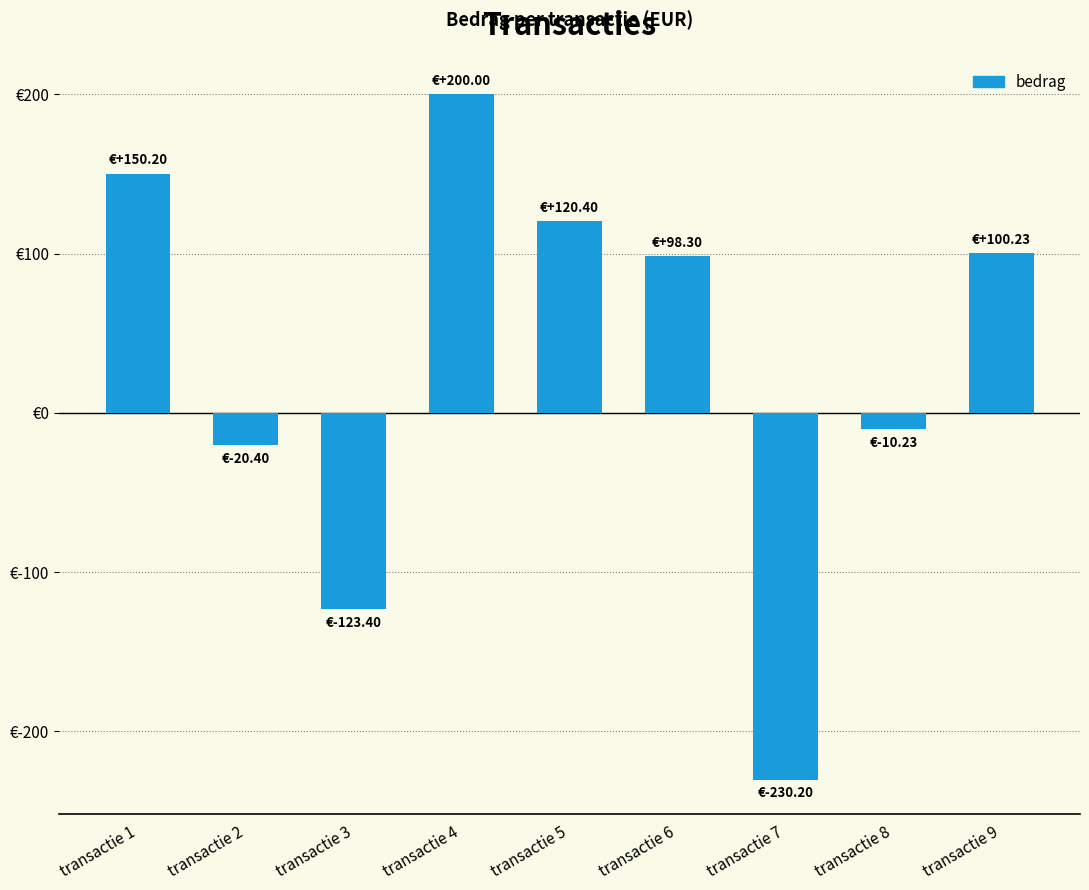

What is the minimum value shown in the chart?

-230.2